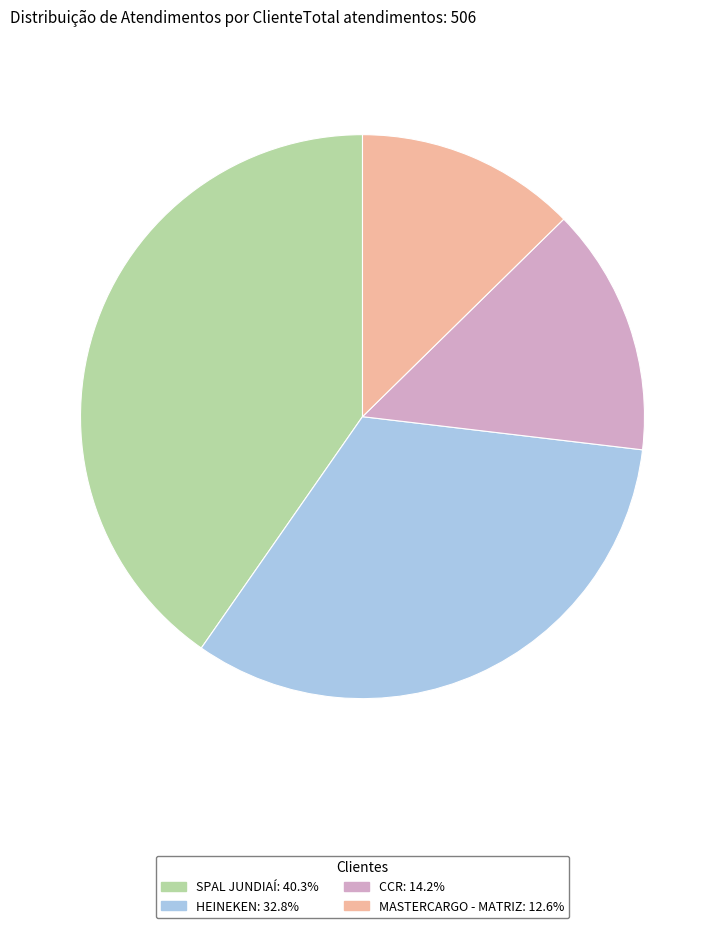

What is the ratio of the value at SPAL JUNDIAÍ to the value at MASTERCARGO - MATRIZ?

3.2